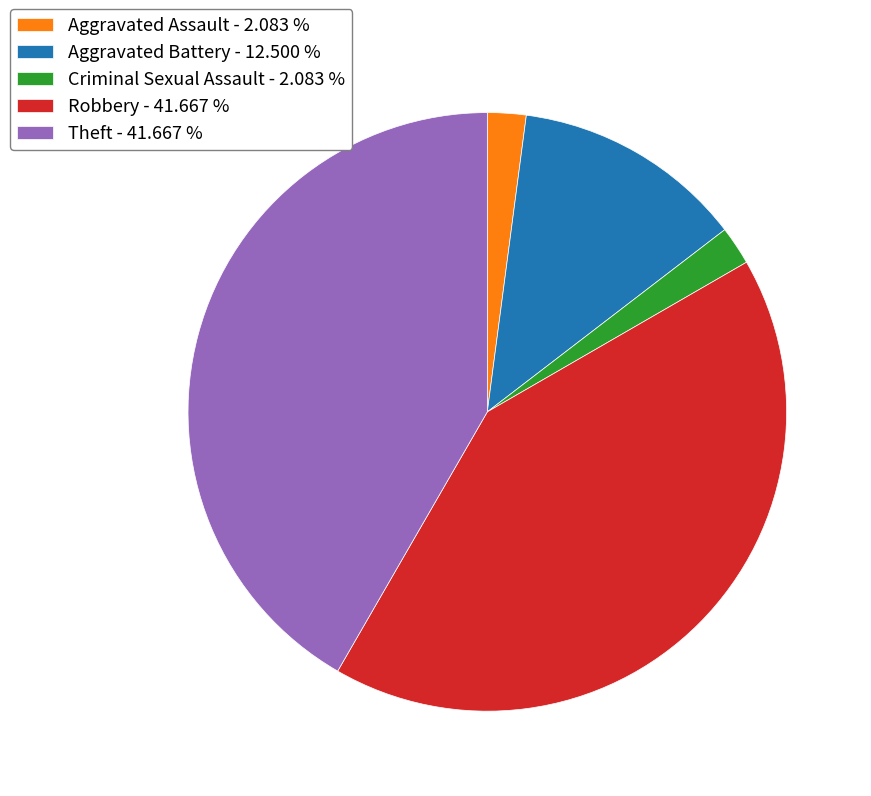

Do Aggravated Assault - 2.083 % and Theft - 41.667 % together represent more than half of the pie?

No